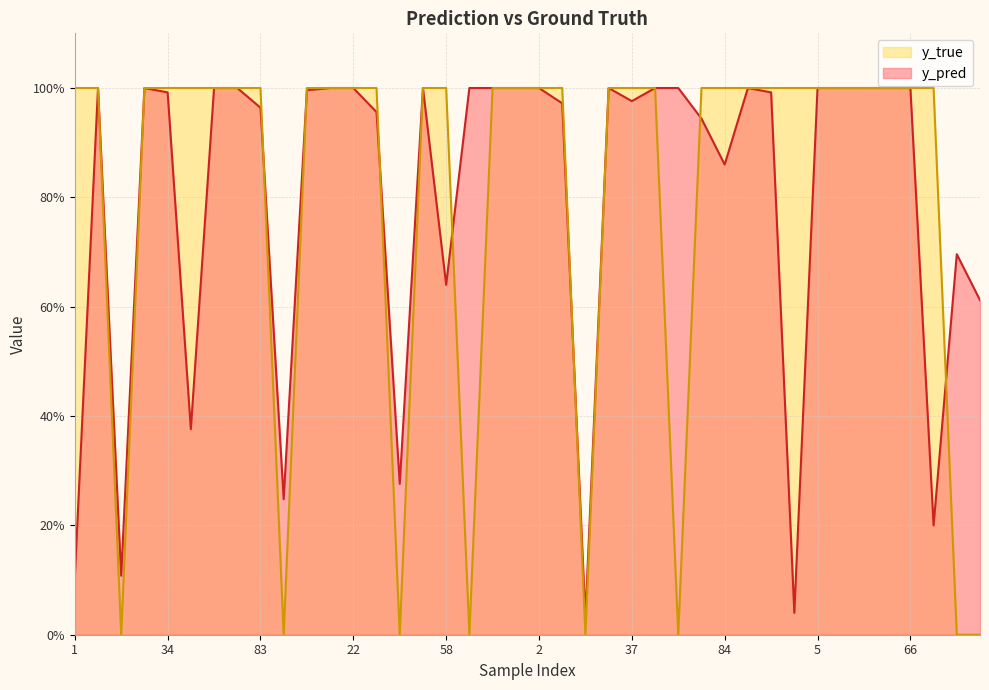

What is the highest value of the y_pred series?

1.0